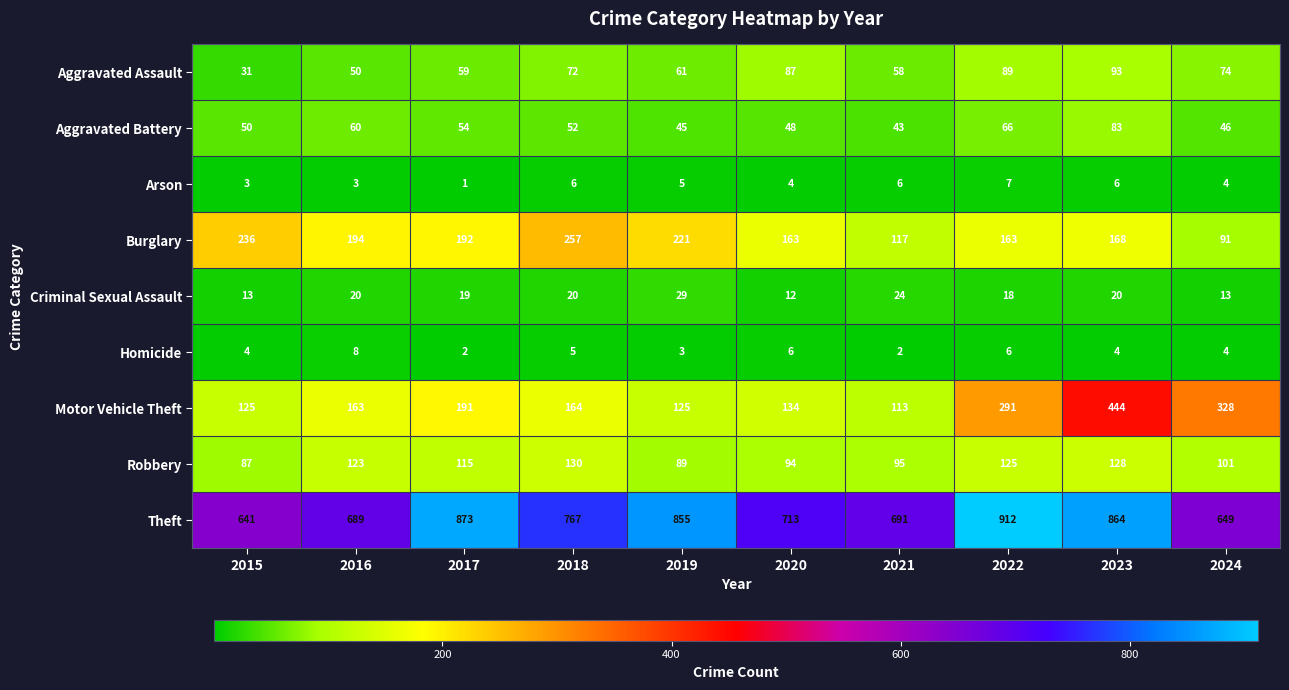

Which series has the largest range (max minus min)?

Motor Vehicle Theft